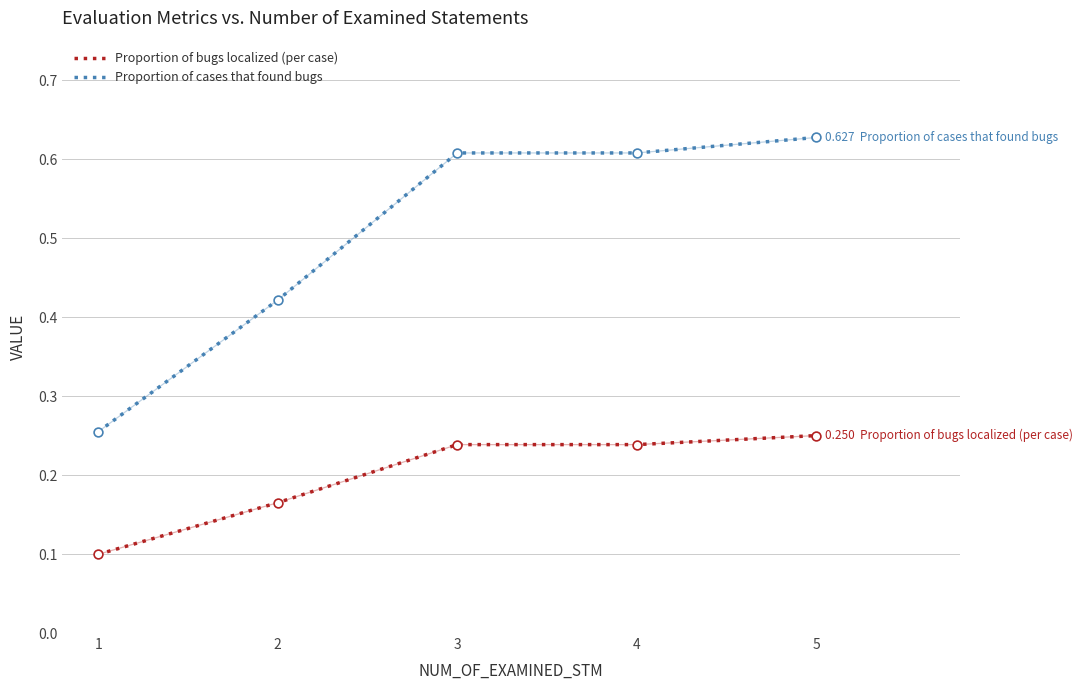

What are all the series names shown in the legend?

Proportion of bugs localized (per case), Proportion of cases that found bugs